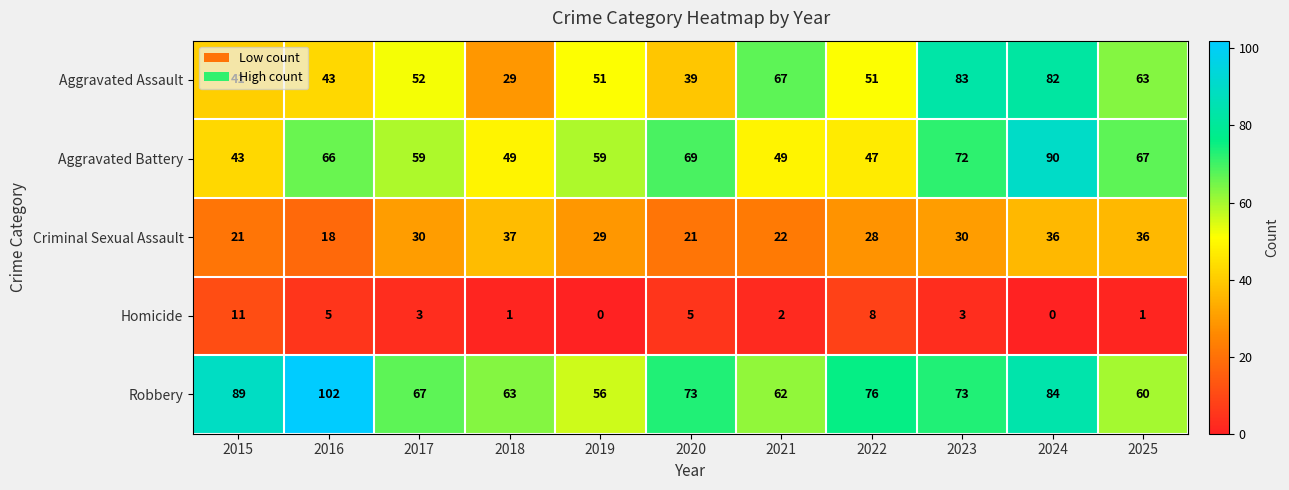

What is the maximum value shown in the chart?

102